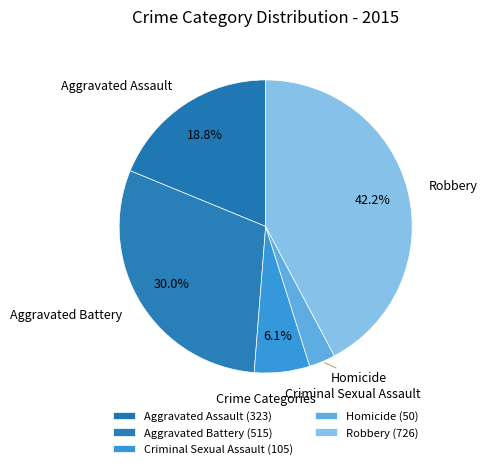

Rank the categories by value from lowest to highest.

Homicide, Criminal Sexual Assault, Aggravated Assault, Aggravated Battery, Robbery